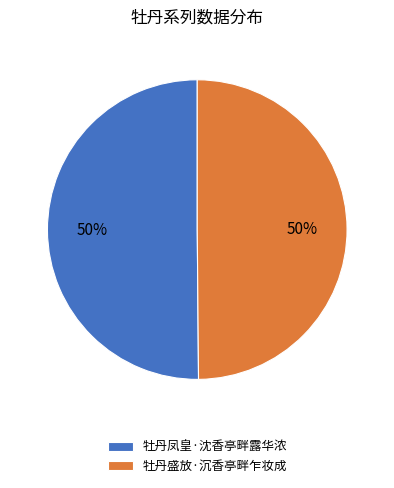

Combined, do 牡丹凤皇·沈香亭畔露华浓 and 牡丹盛放·沉香亭畔乍妆成 account for over 50%?

Yes